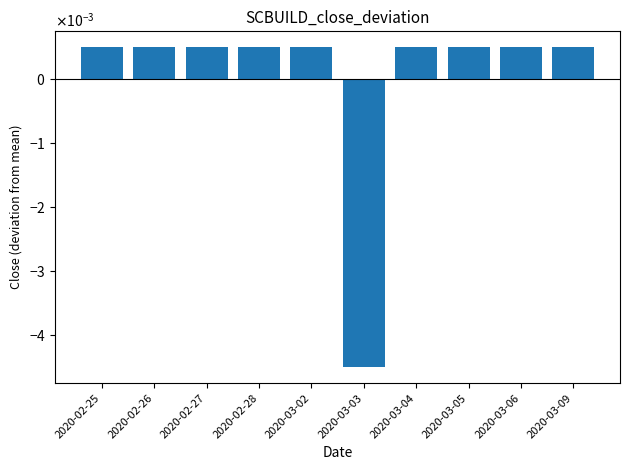

What position from the left is 2020-03-02?

5